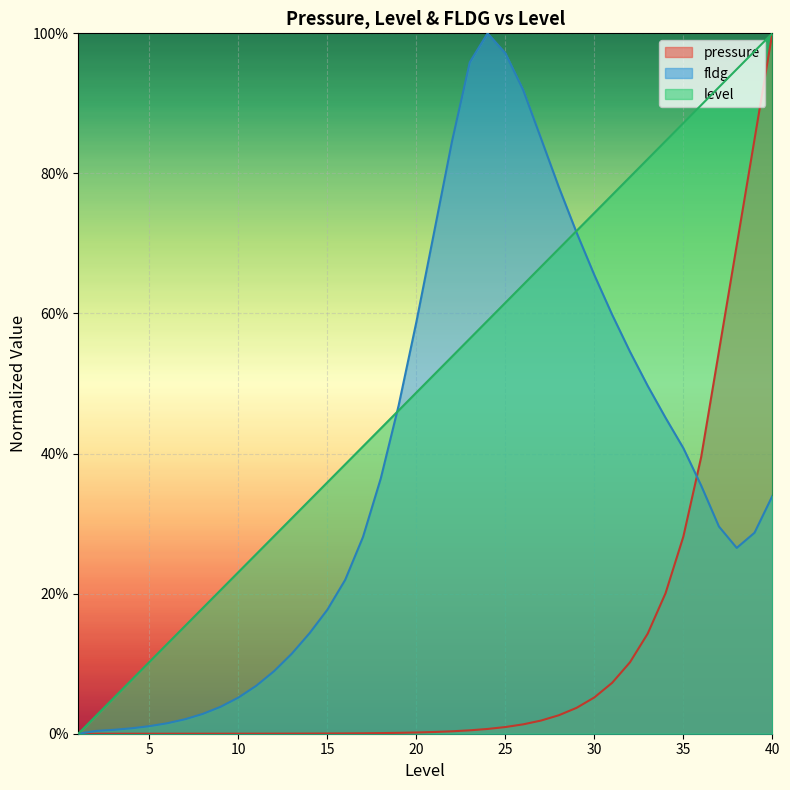

True or false: level has more than 0 points higher than both neighbors.

False